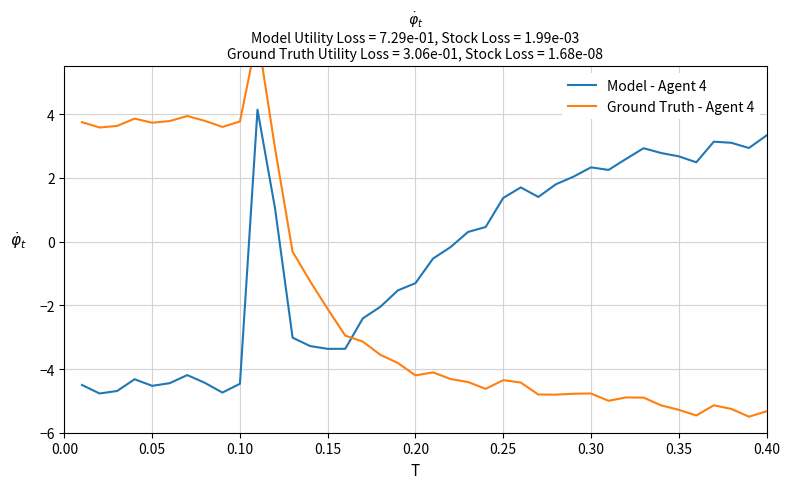

Which series has the largest range (max minus min)?

Ground Truth - Agent 4